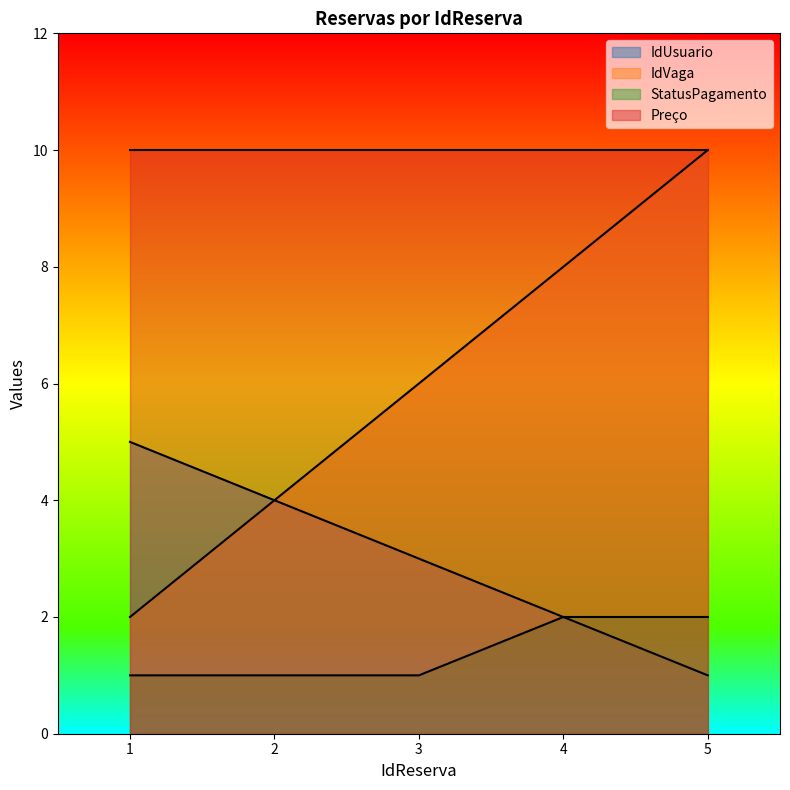

List the series in order of their overall mean, highest first.

Preço, IdVaga, IdUsuario, StatusPagamento